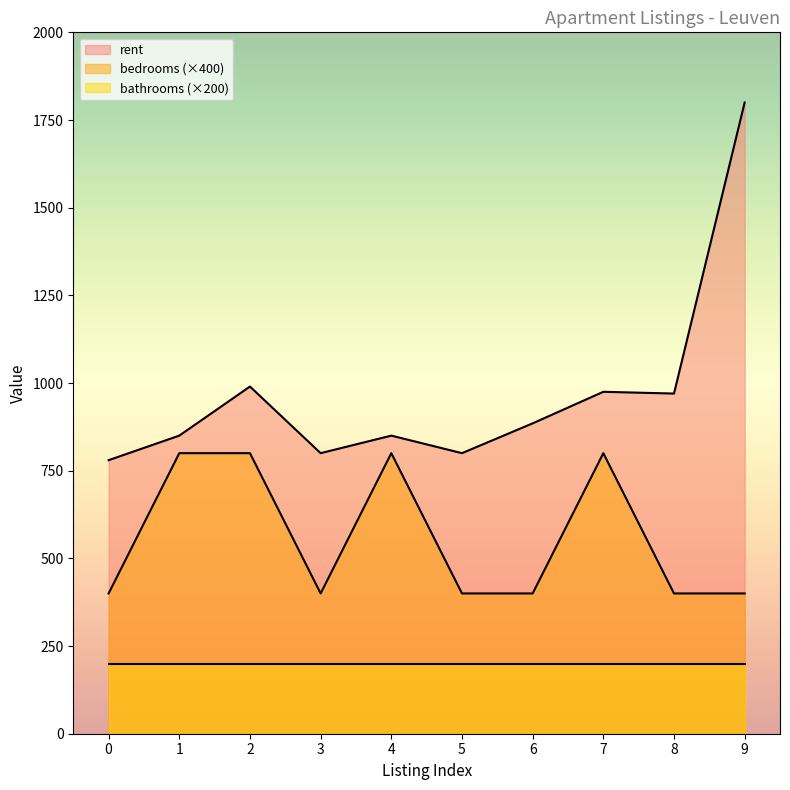

Between 3 and 9, which is larger?

9